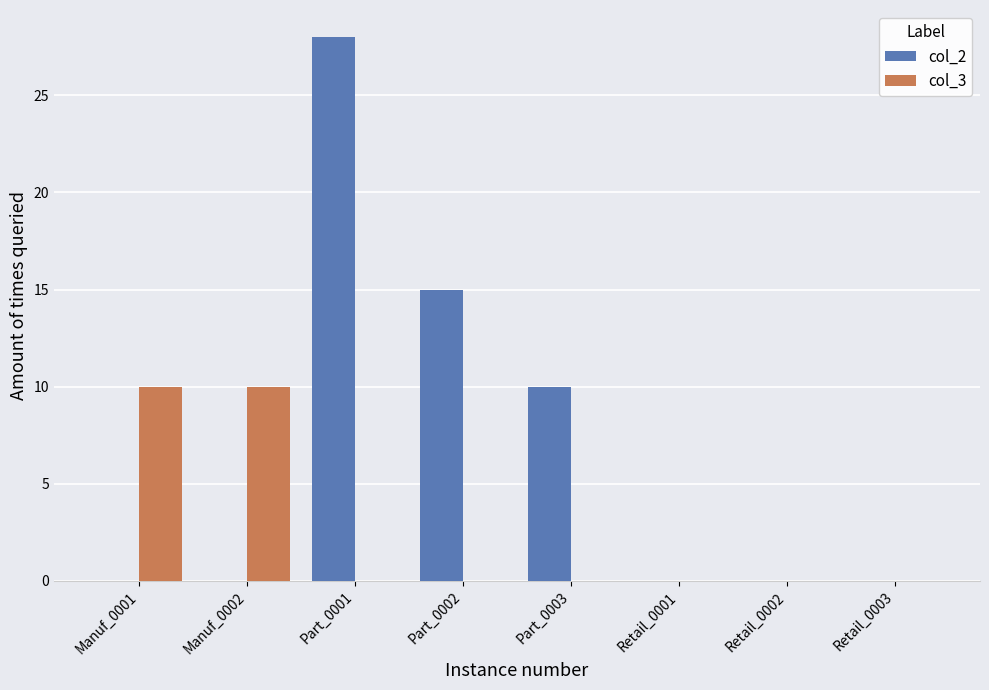

Which series changed the most between Manuf_0001 and Part_0001?

col_2